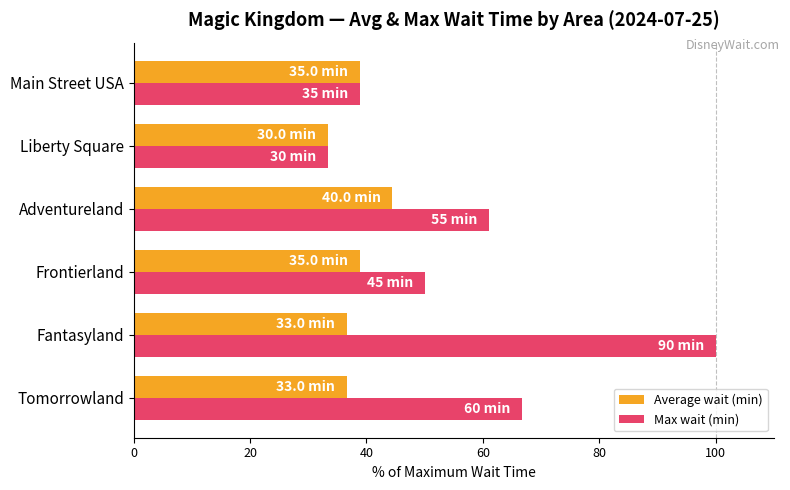

The Average wait (min) series shows 38.9 at Main Street USA. True or false?

True